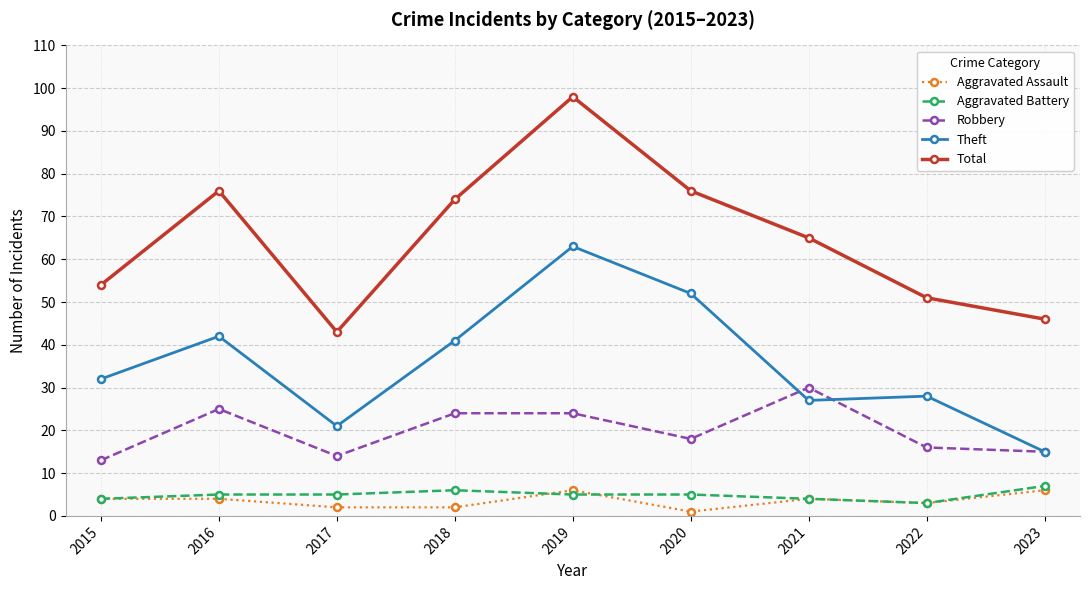

What is the difference between the Theft values at 2017 and 2016?

21